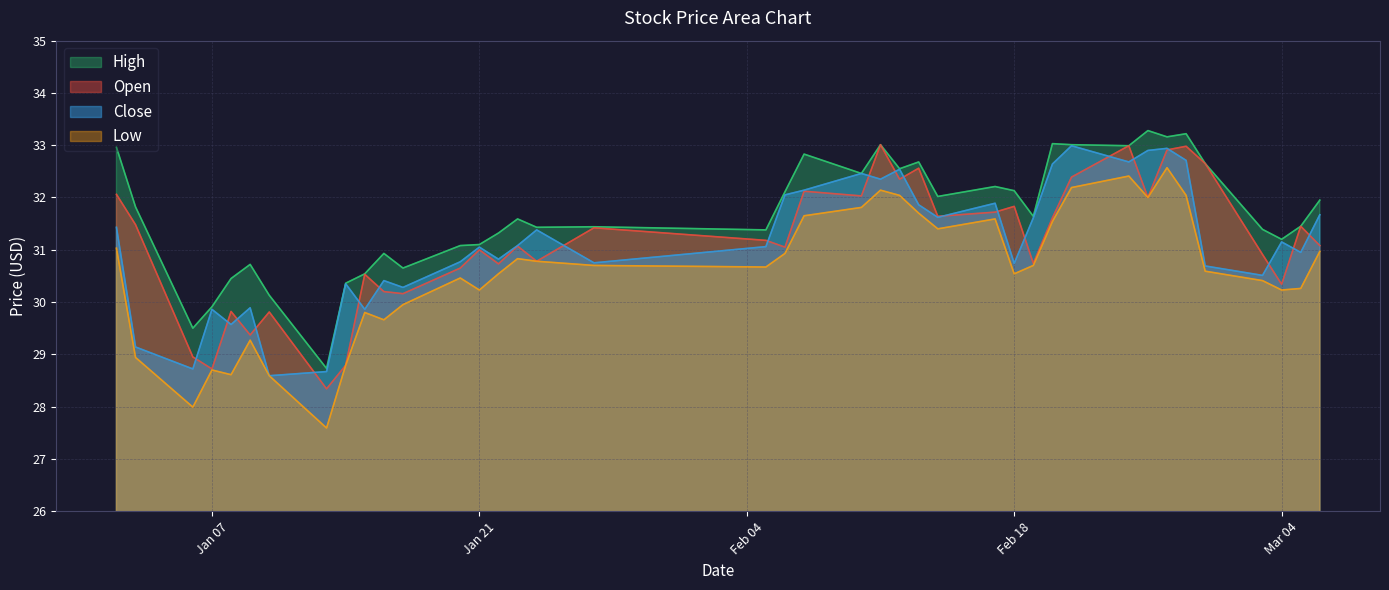

Count the number of categories in the chart.

40